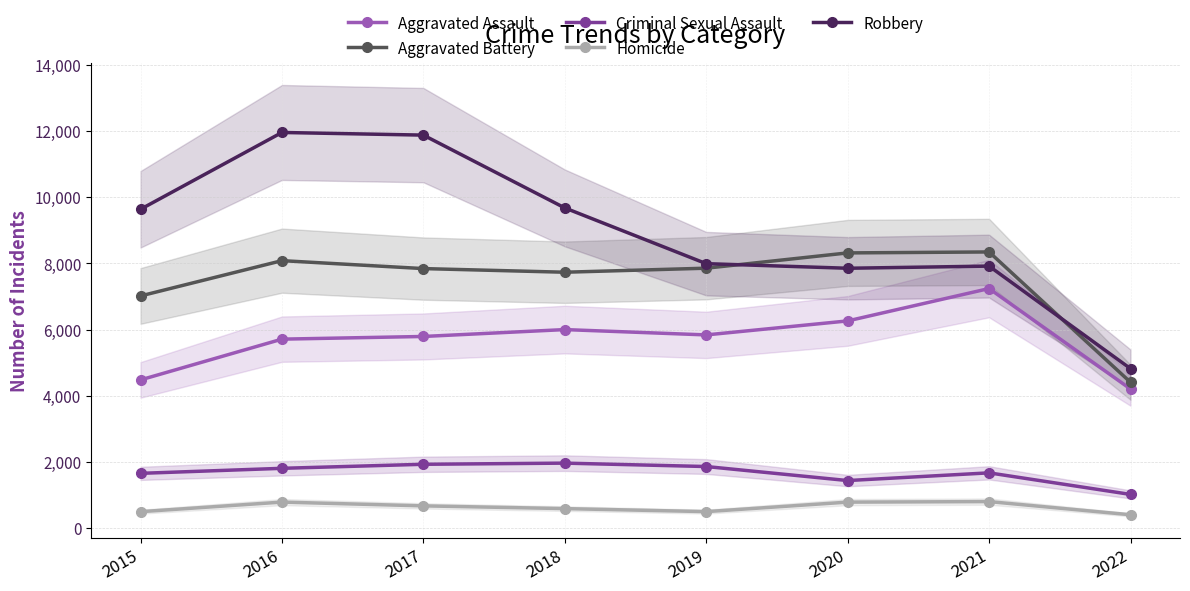

List the series in order of their peak value, highest first.

Robbery, Aggravated Battery, Aggravated Assault, Criminal Sexual Assault, Homicide